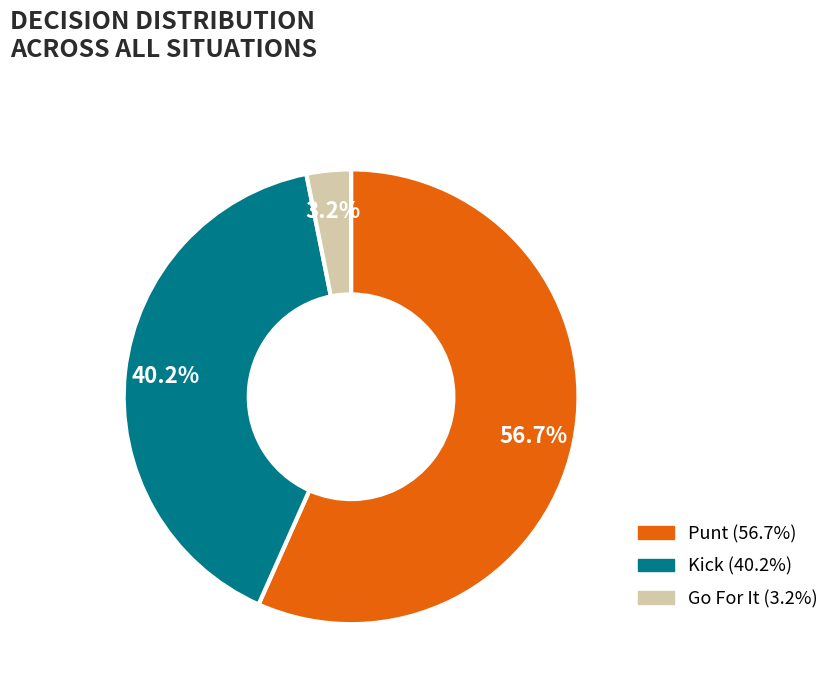

Does any single category account for the majority?

Yes